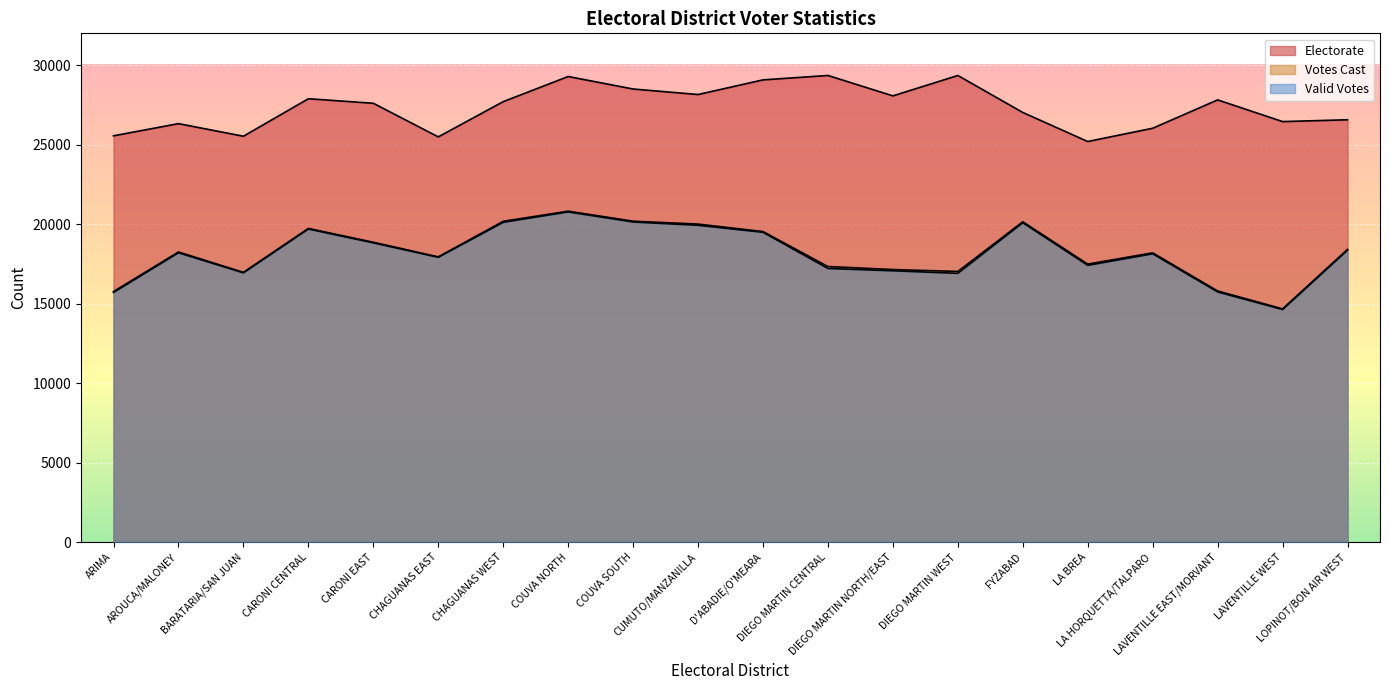

True or false: Valid Votes and Votes Cast intersect in this chart.

False